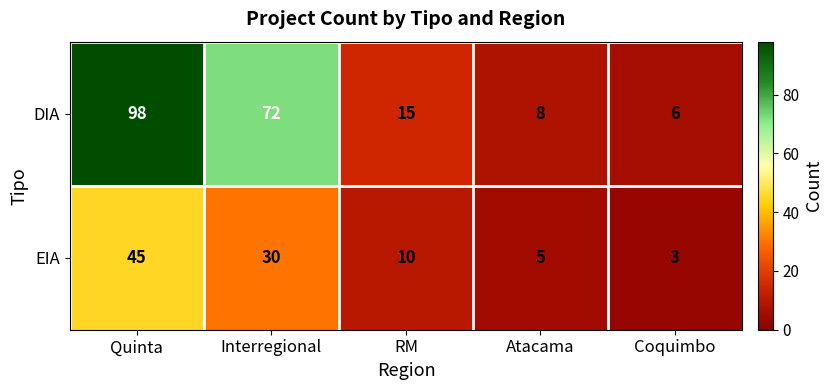

Reading left to right, what are all the values shown in this chart?

DIA: 98	72	15	8	6
EIA: 45	30	10	5	3